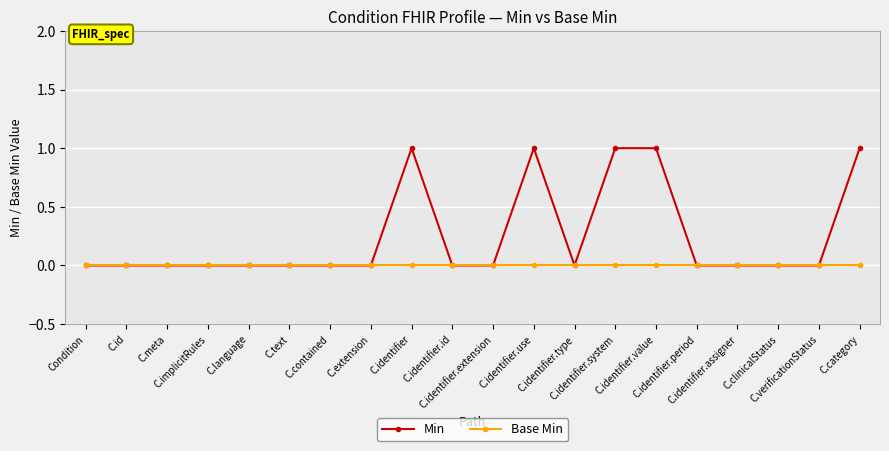

Rank the series by their maximum value, from lowest to highest.

Base Min, Min